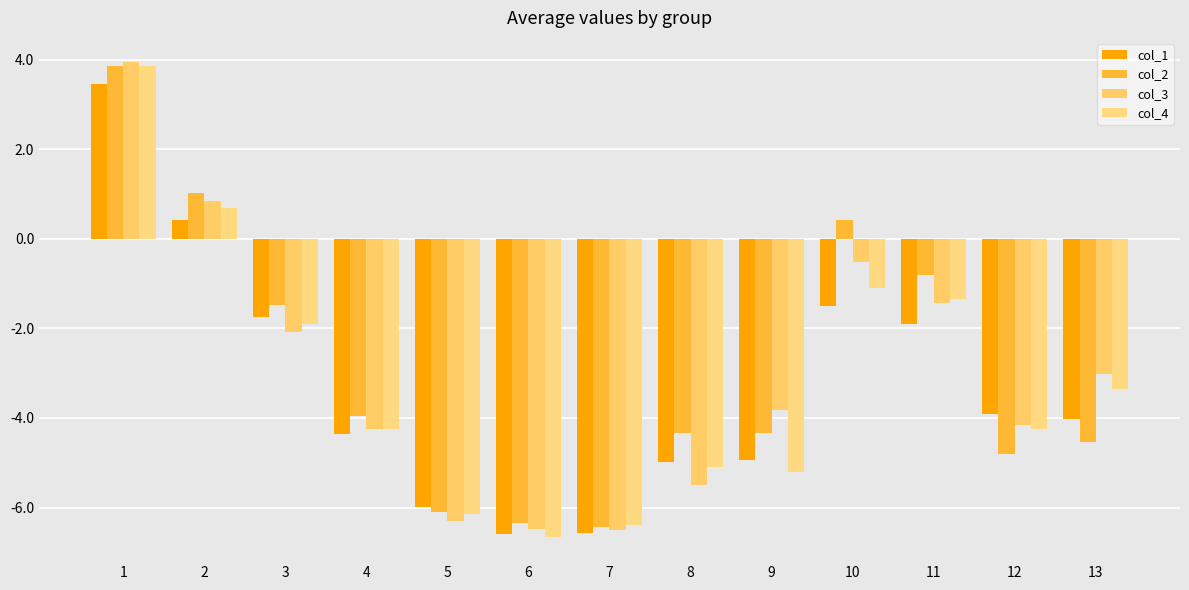

Rank the categories by col_2 value from highest to lowest.

1, 2, 10, 11, 3, 4, 8, 9, 13, 12, 5, 6, 7